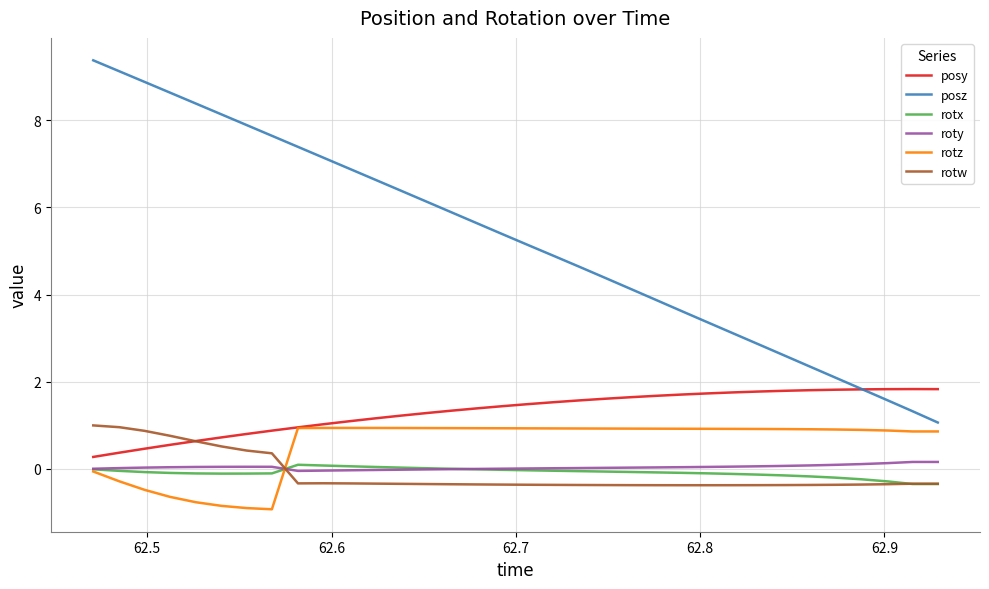

What is the average value of the posy series?

1.3